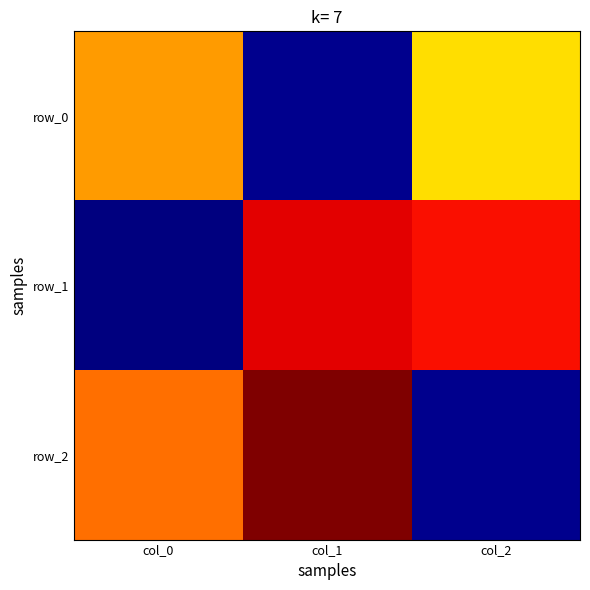

Which series has the largest range (max minus min)?

row_2